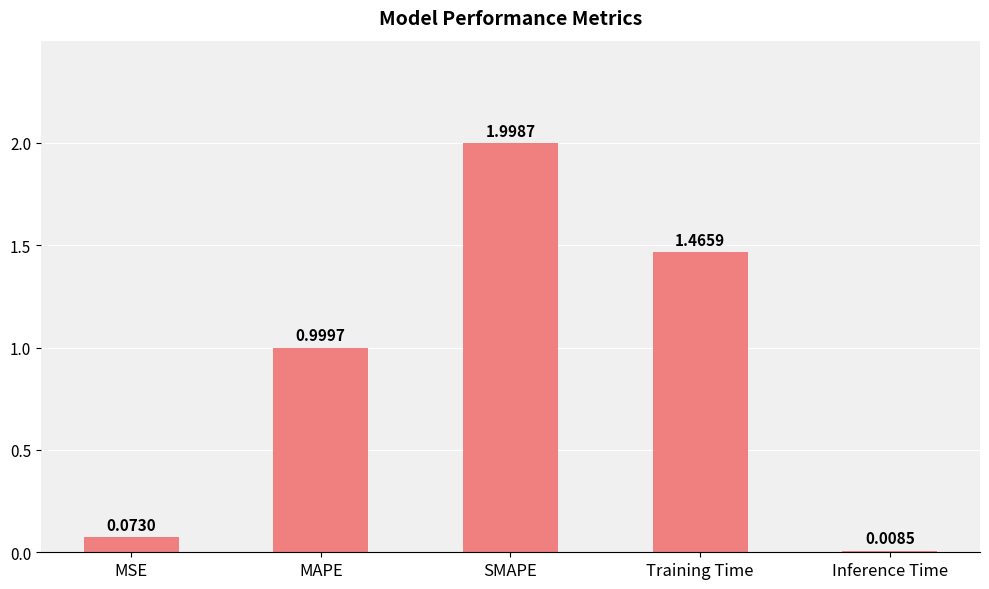

What is the sum of the values at MAPE and SMAPE?

3.0